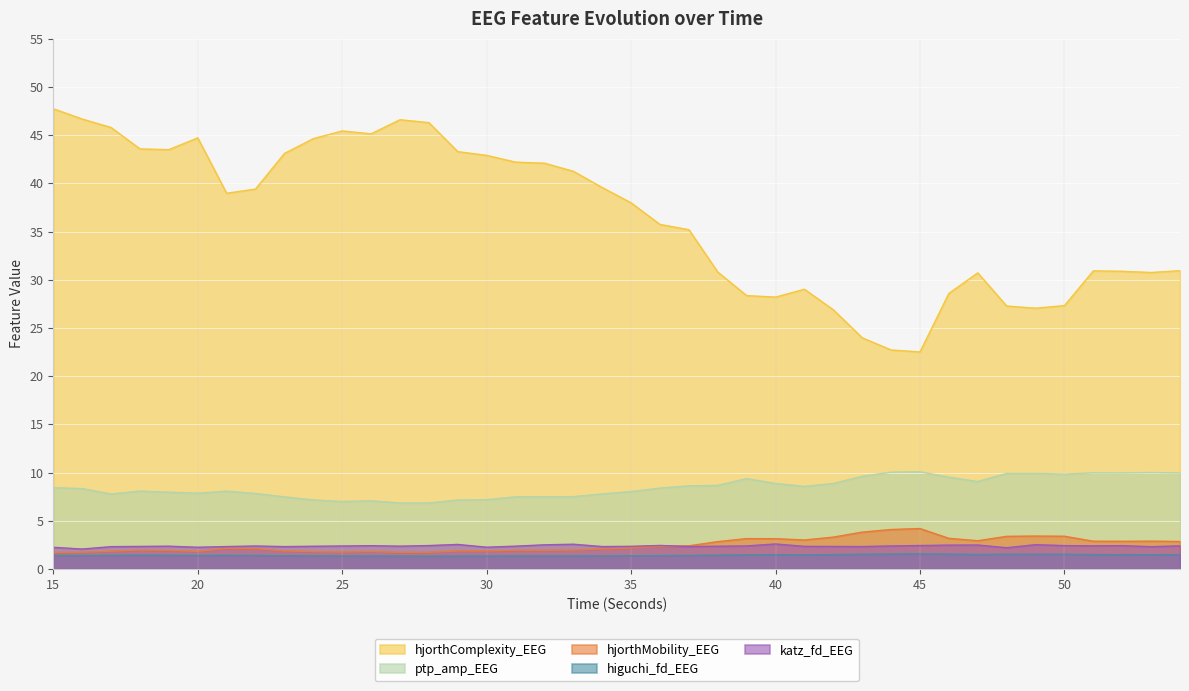

How many lines are shown in the chart?

5